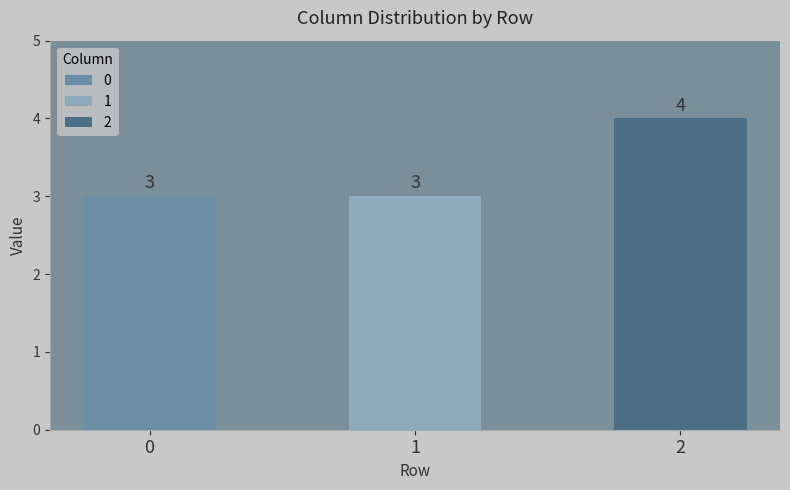

At which label does 1 reach its minimum?

1